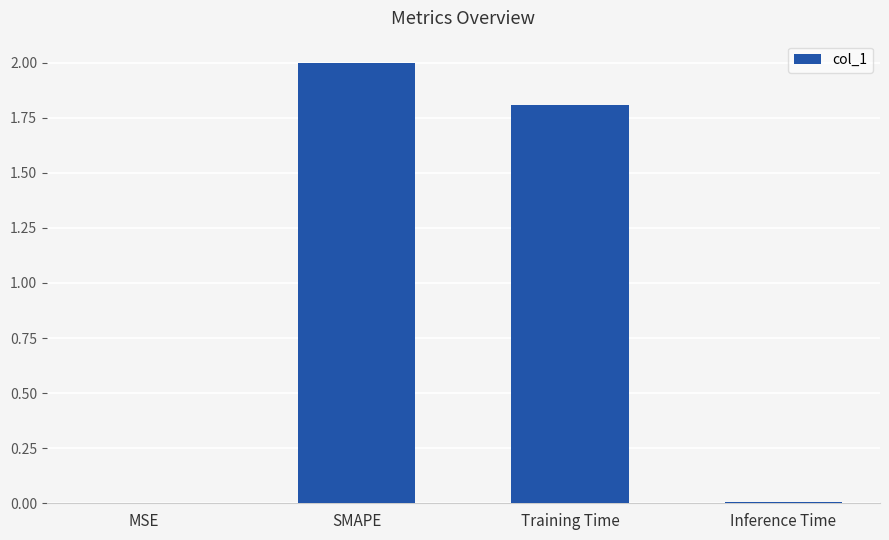

What is the greatest value displayed?

2.0